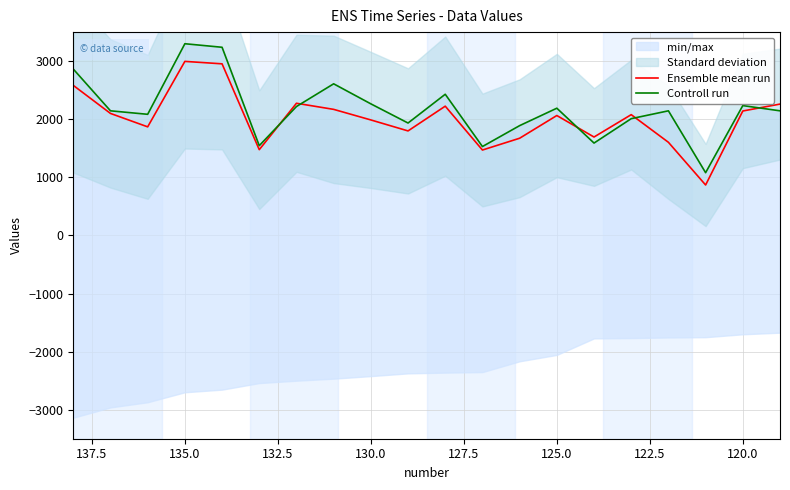

At how many categories does at least one series exceed 1441?

19